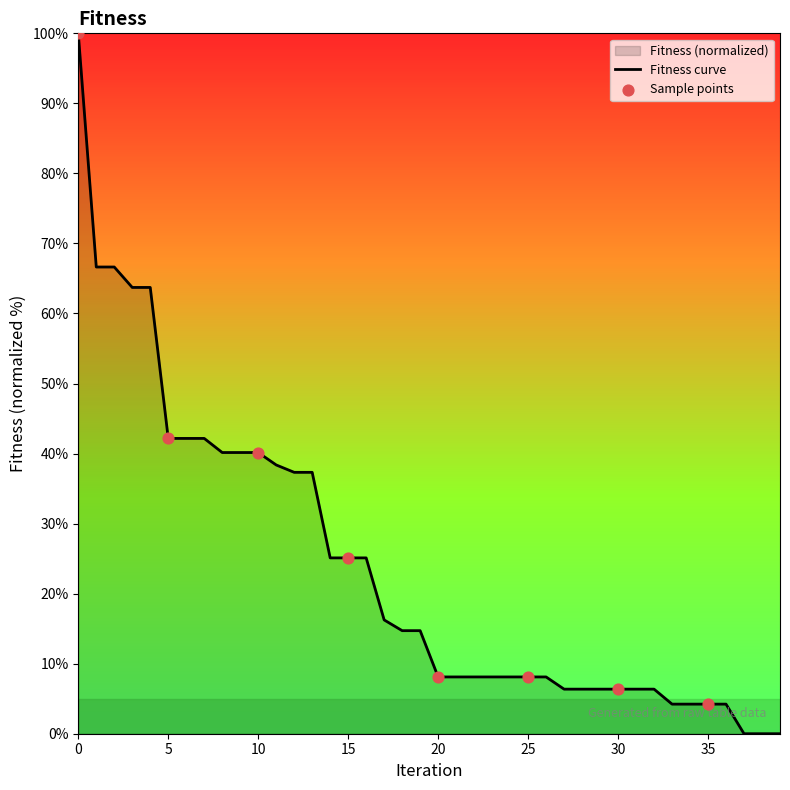

What is the change in value from 7 to 17?

-25.9